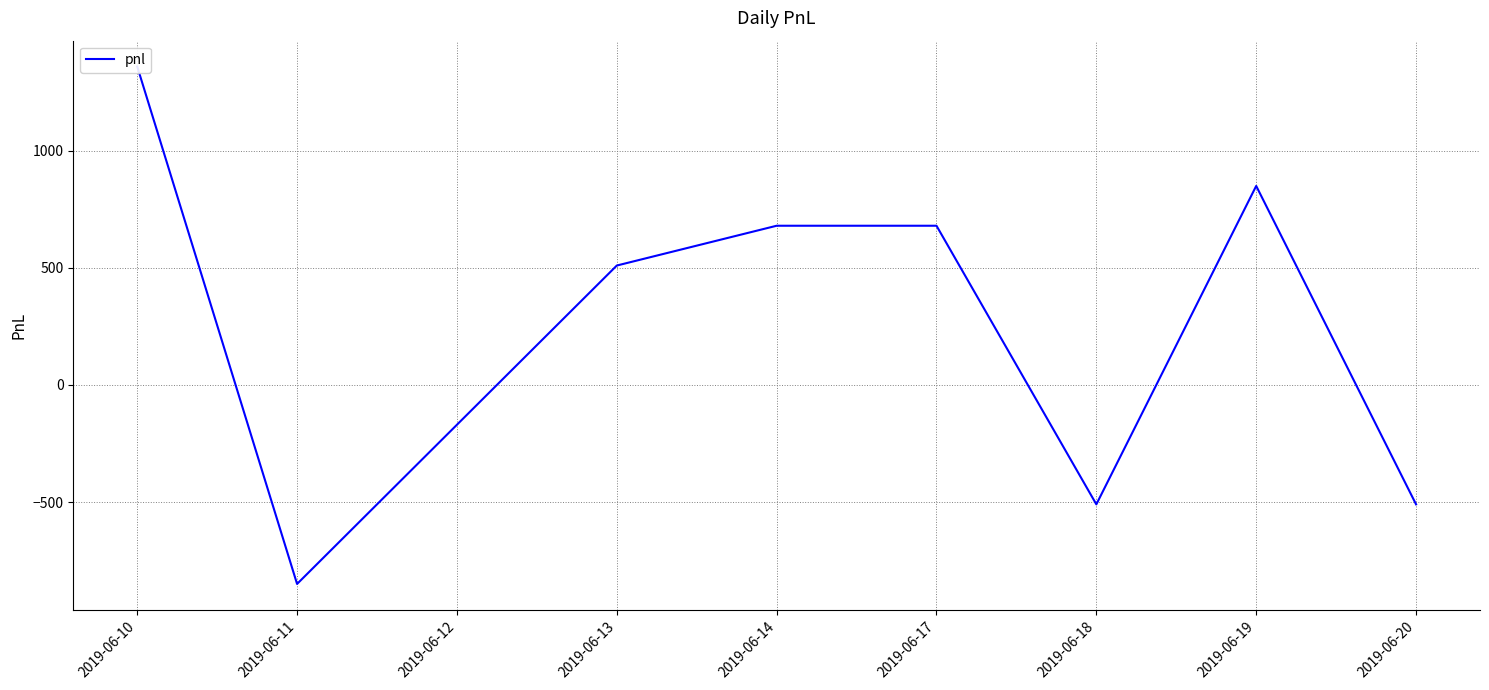

What is the greatest value displayed?

1360